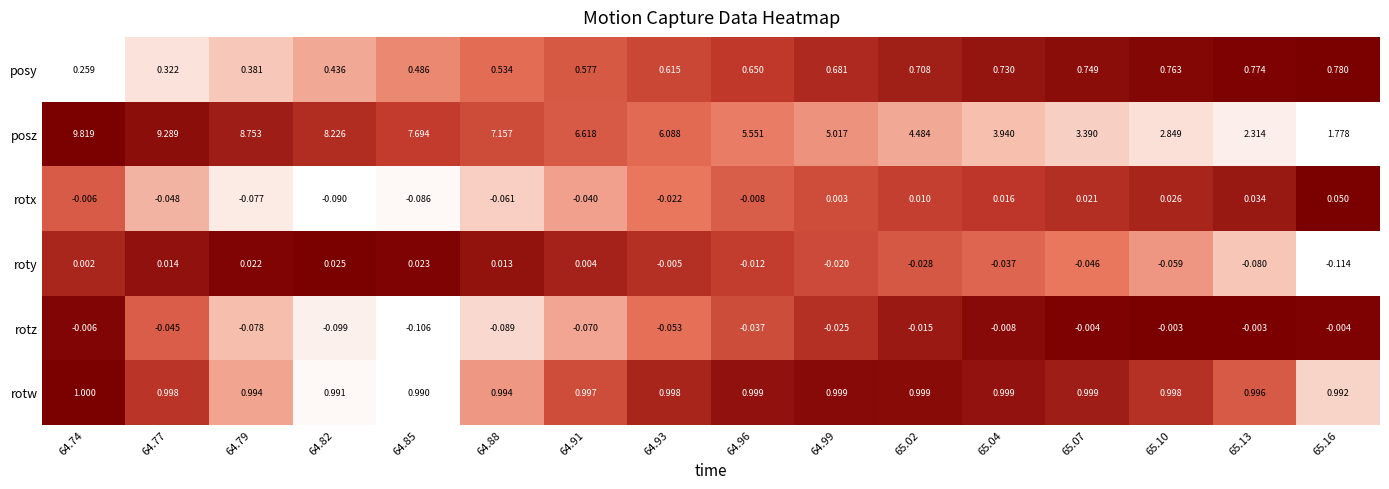

How many distinct data groups are displayed?

6